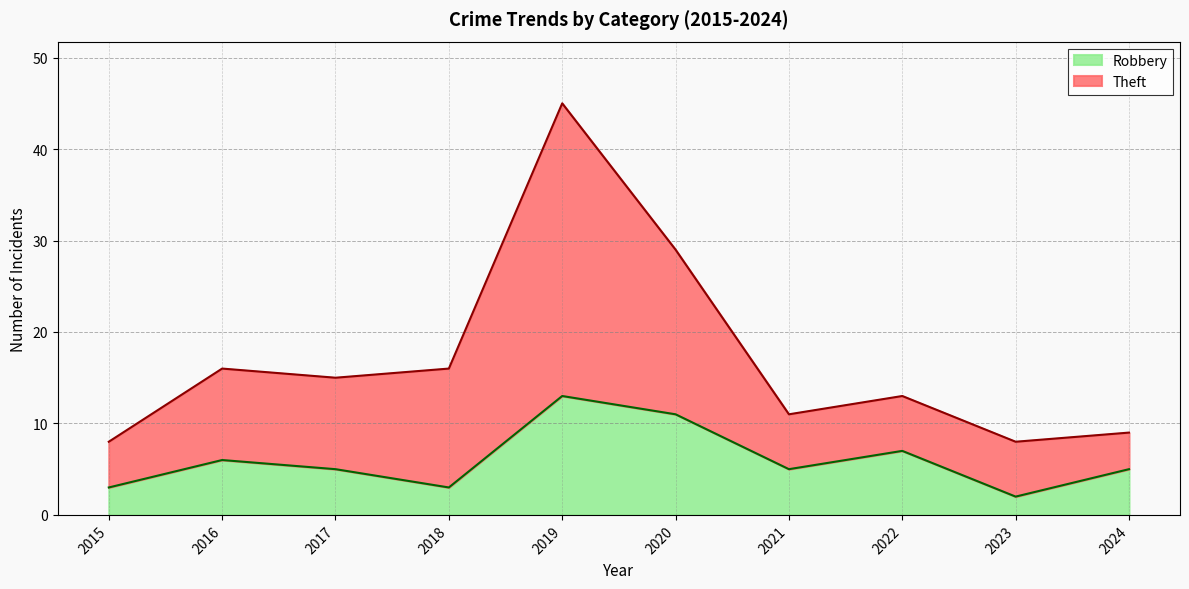

True or false: Robbery has a value of 5 at 2024.

True